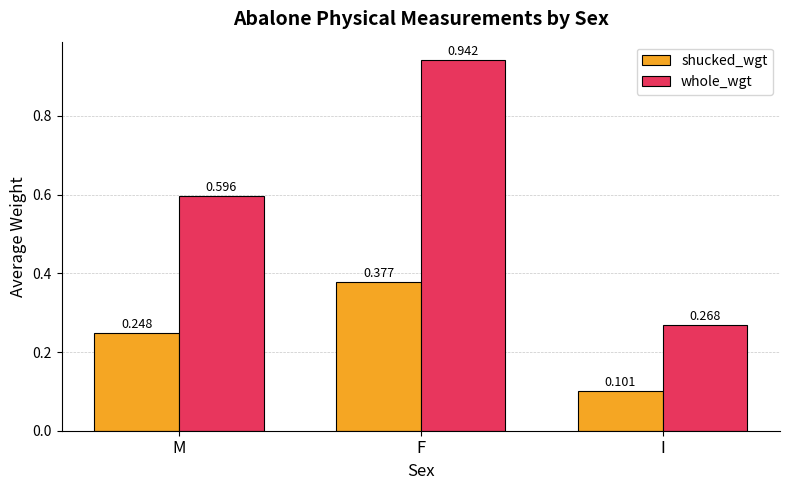

At how many categories does at least one series exceed 0?

3